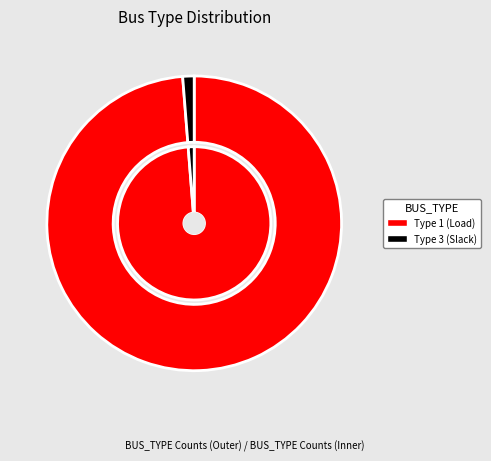

What is the majority slice?

BUS_TYPE_1